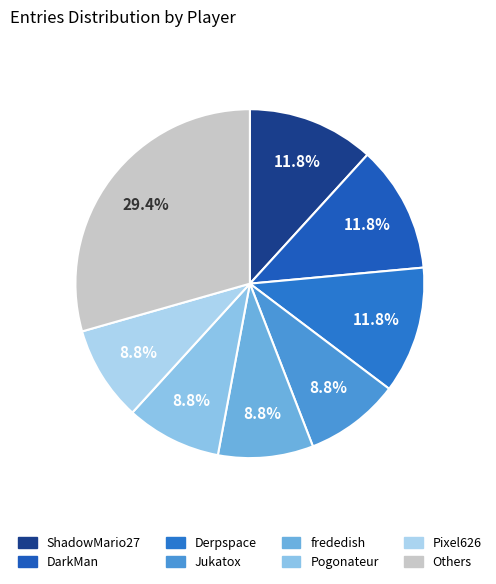

Count the number of slices in the pie.

8